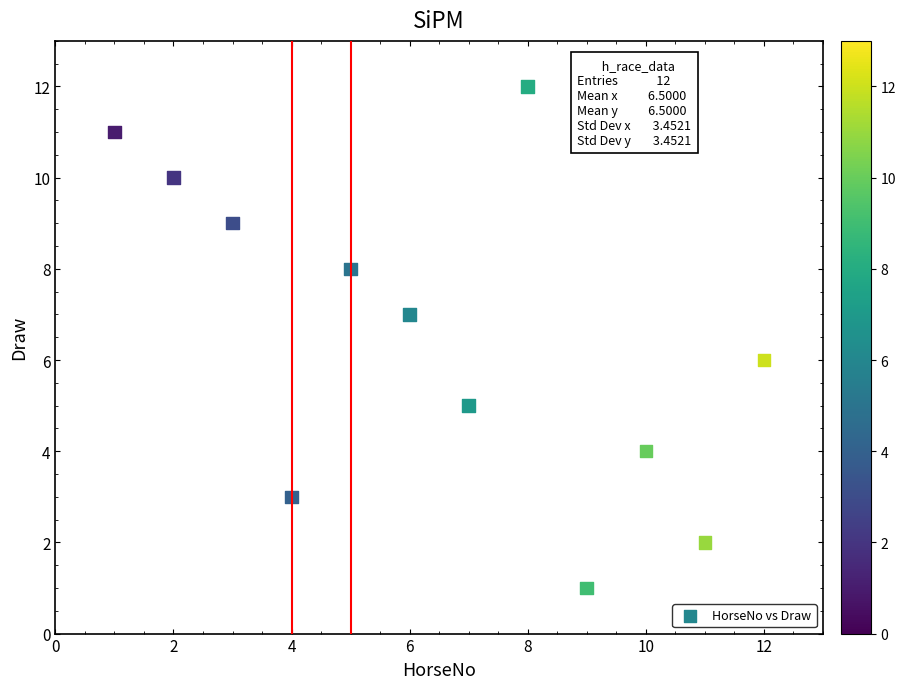

What is the range of X values (max minus min)?

11